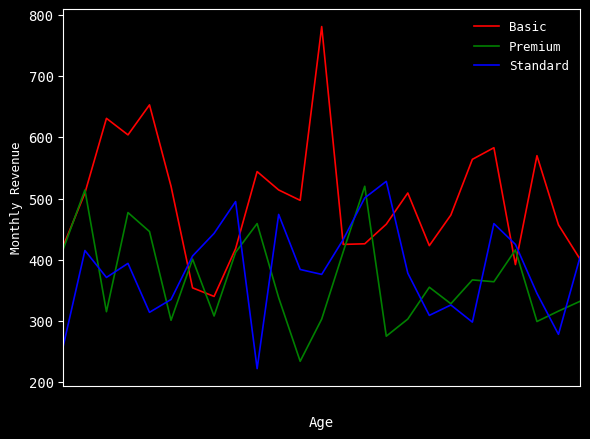

Which series has the widest spread of values?

Basic